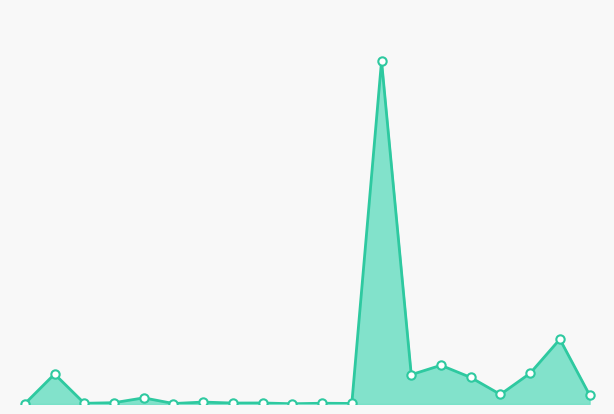

Does the chart display data point markers on the line(s)?

No